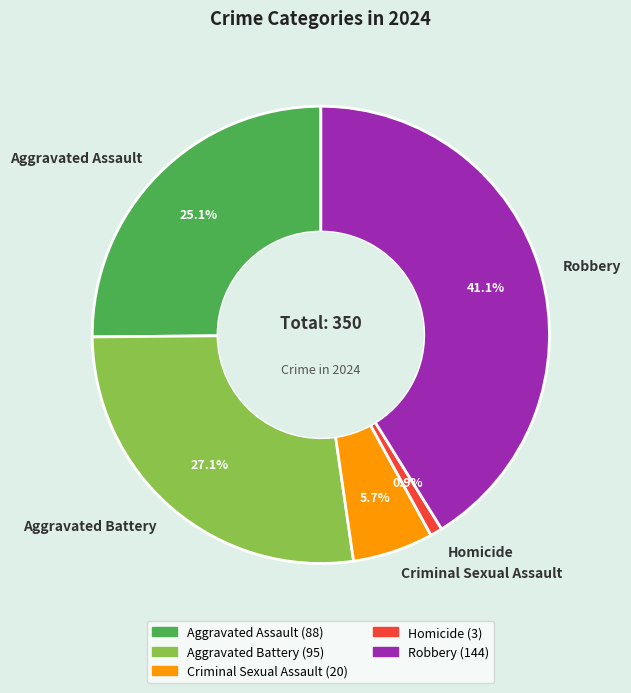

Count the number of slices in the pie.

5